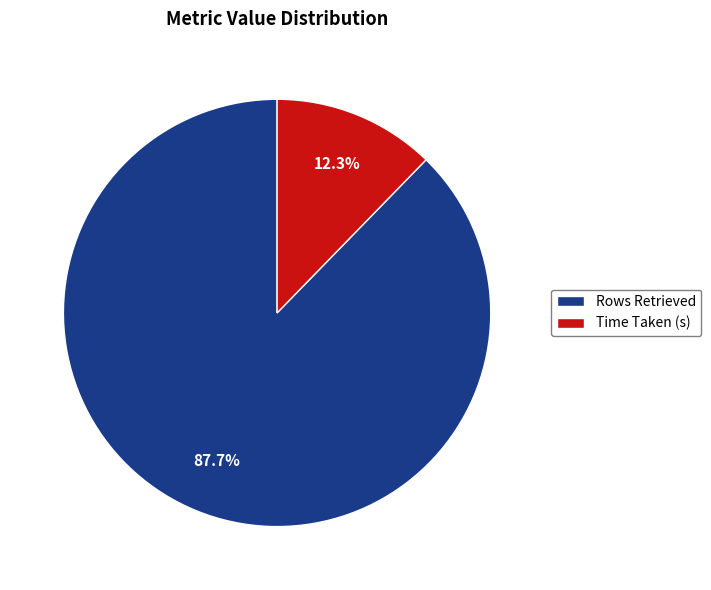

Which has a higher value, Time Taken (s) or Rows Retrieved?

Rows Retrieved